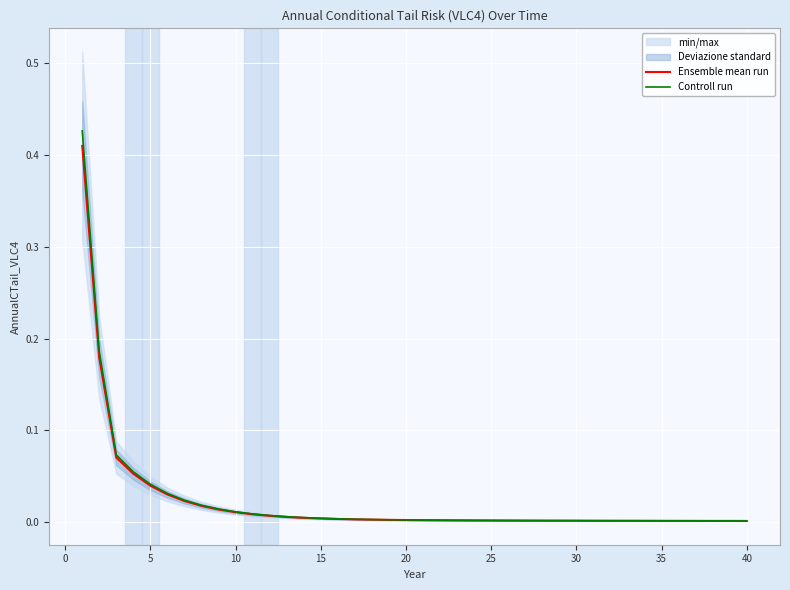

True or false: Controll run has a value of 0.0 at 20.

True